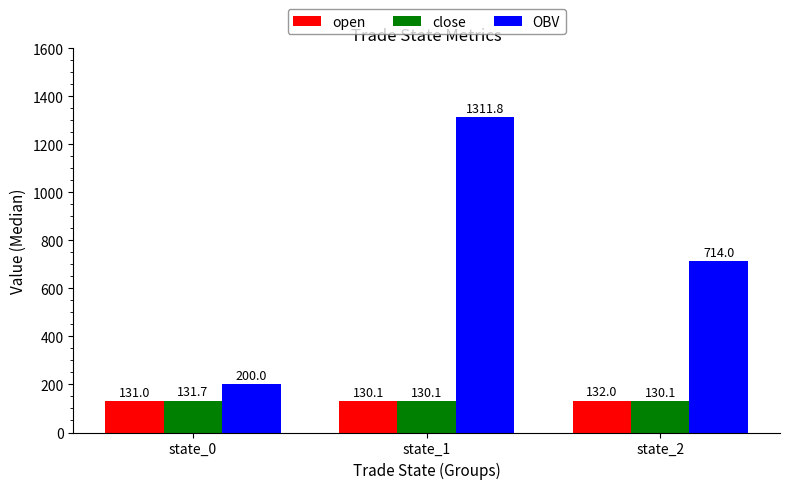

What is the difference between the maximum and minimum values in the OBV series?

1111.8